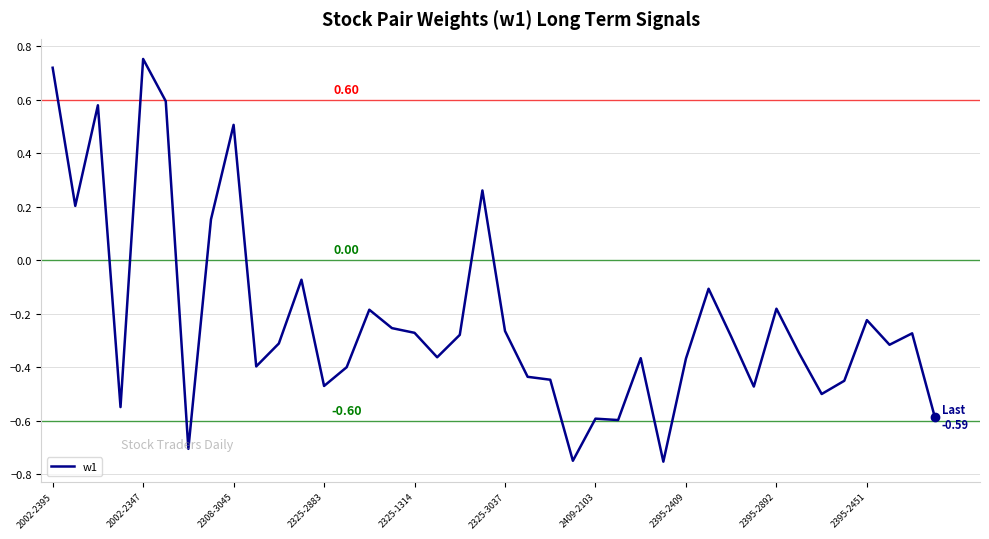

Count the number of categories in the chart.

40